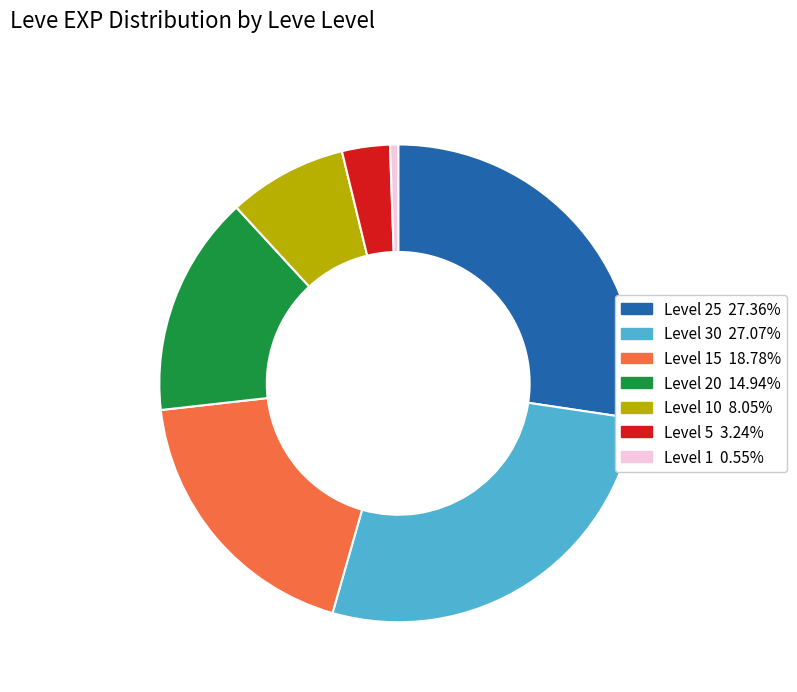

How many segments does this pie chart have?

7